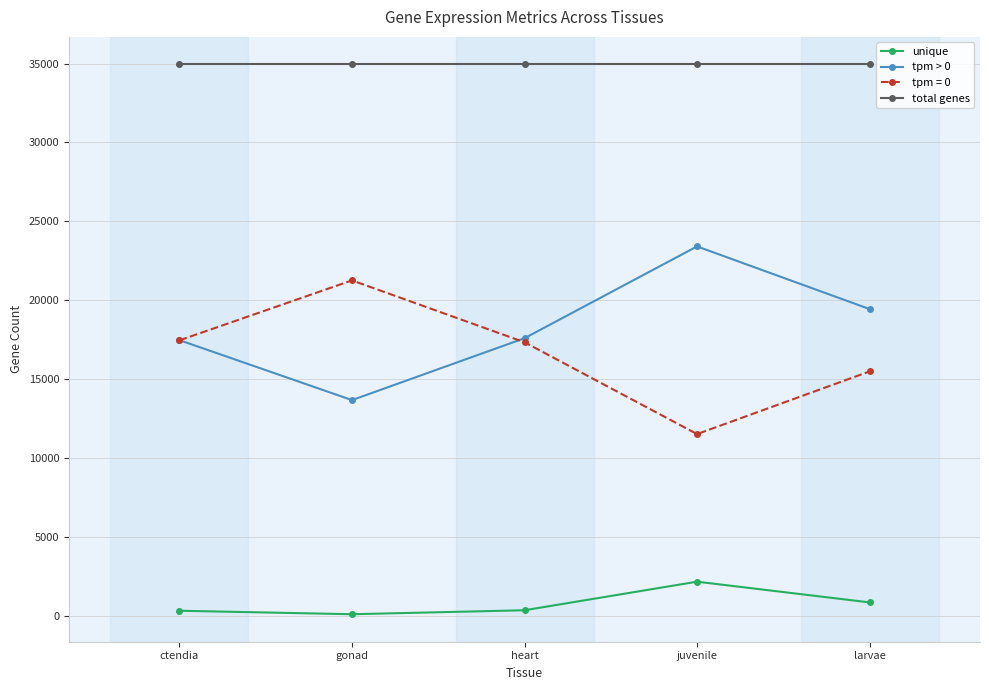

What is the lowest value of the total genes series?

34947